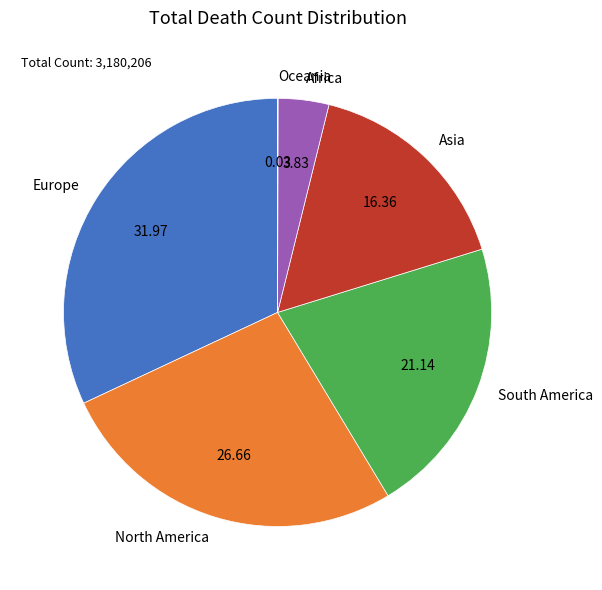

Which category has the biggest portion of the pie?

Europe